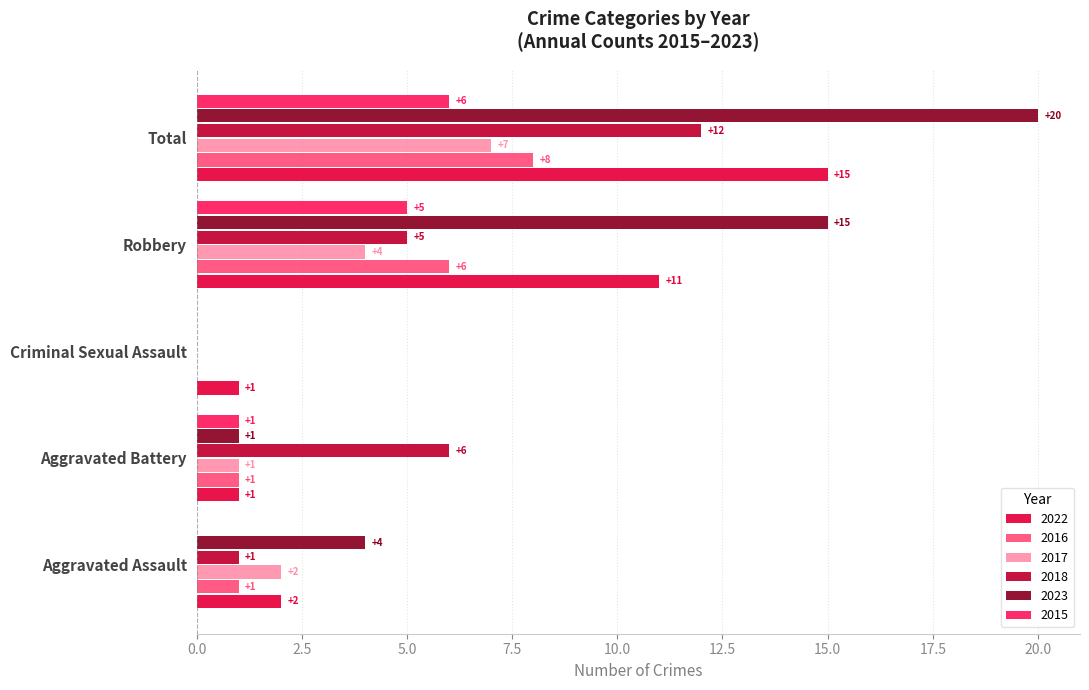

Which series has the largest range (max minus min)?

2023